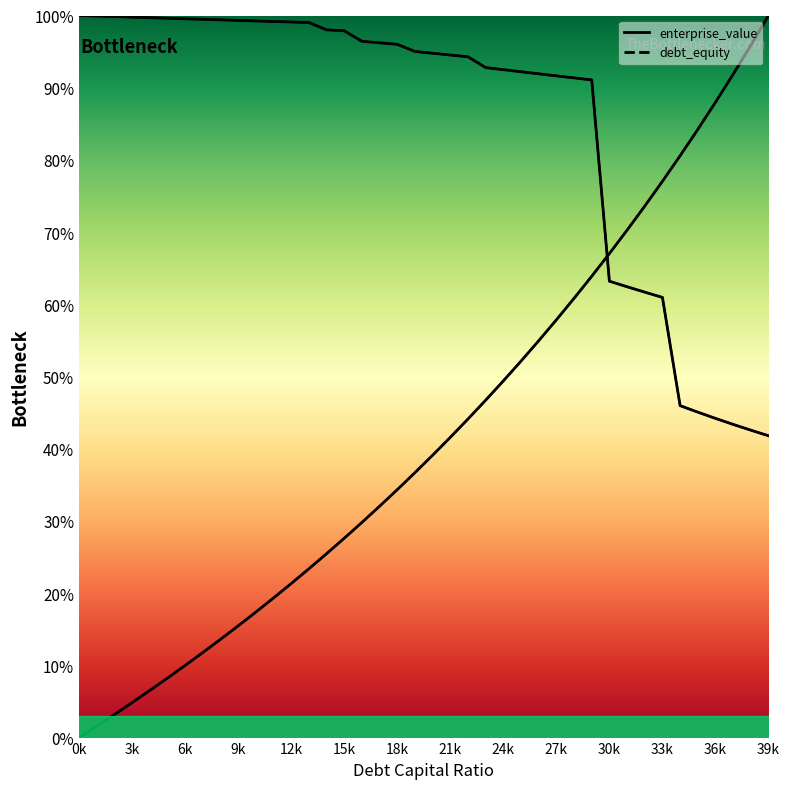

True or false: debt_equity has more than 1 interior local peaks.

False